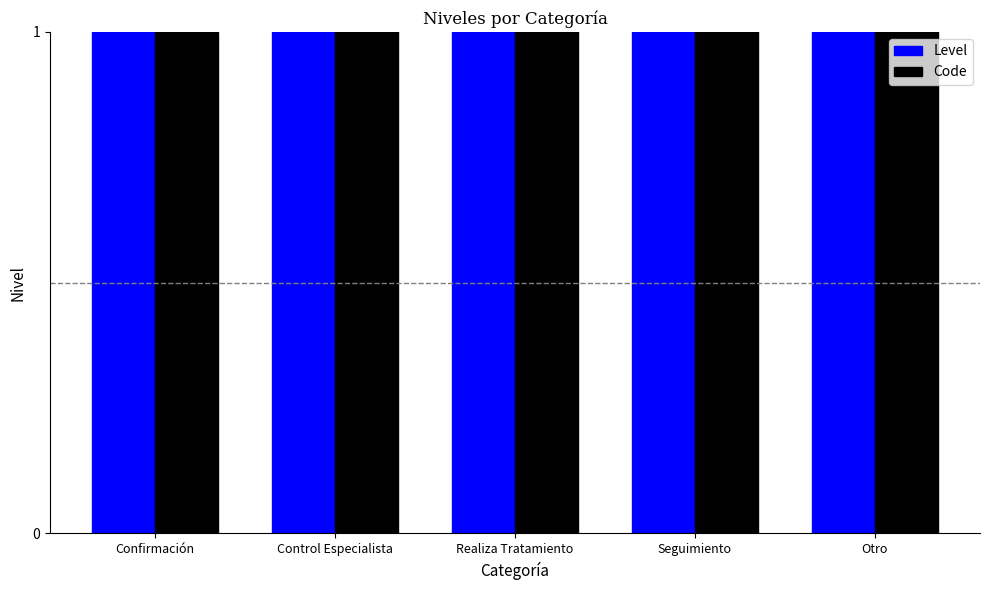

List the series in order of their peak value, highest first.

Code, Level